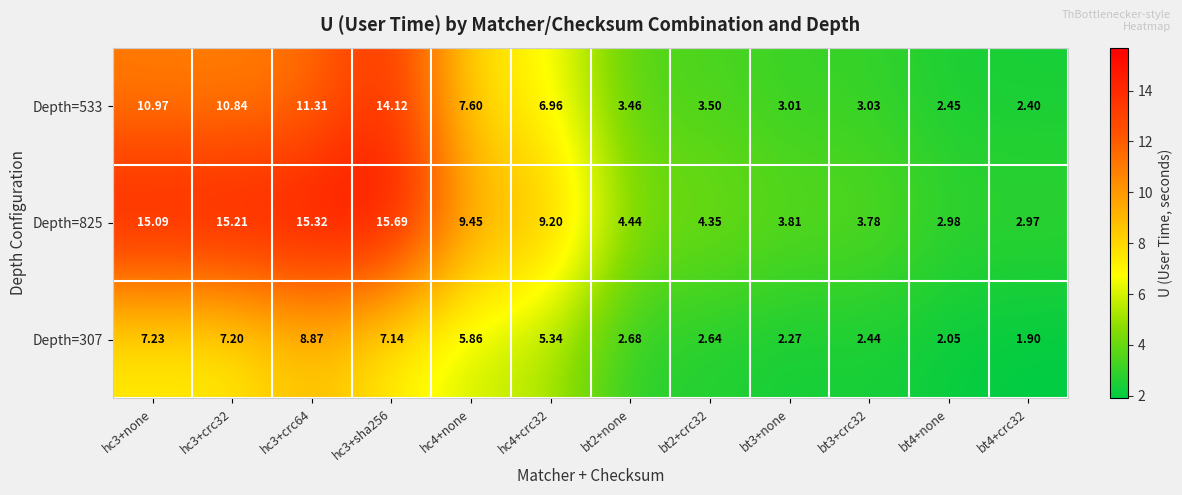

Which category has the lowest value across all series?

bt4+crc32